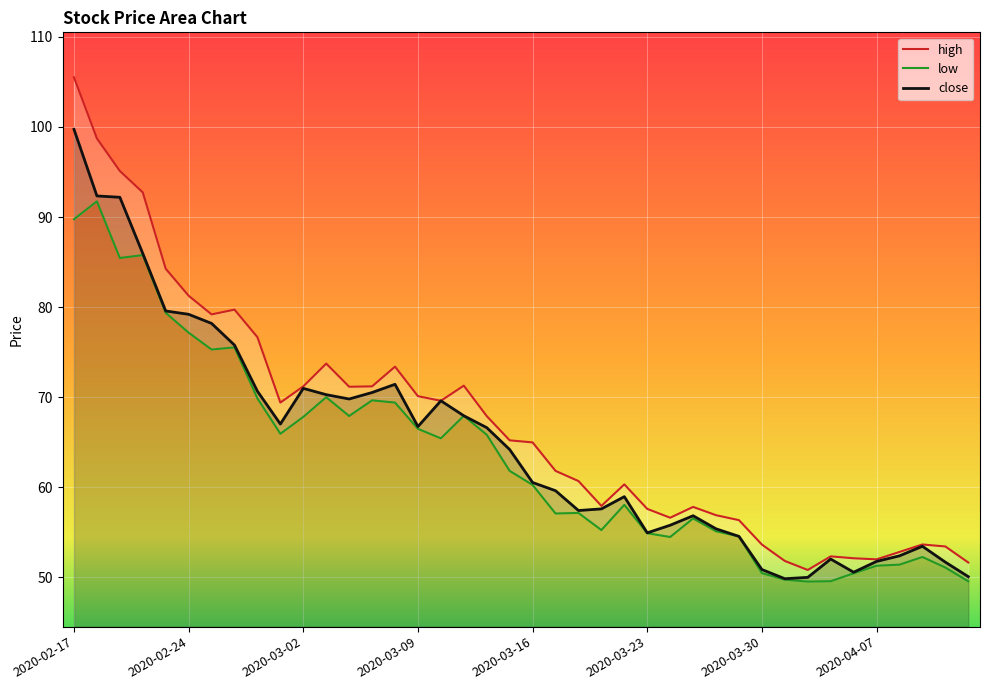

Between 2020-02-20 and 2020-03-16, which series saw the biggest shift?

high